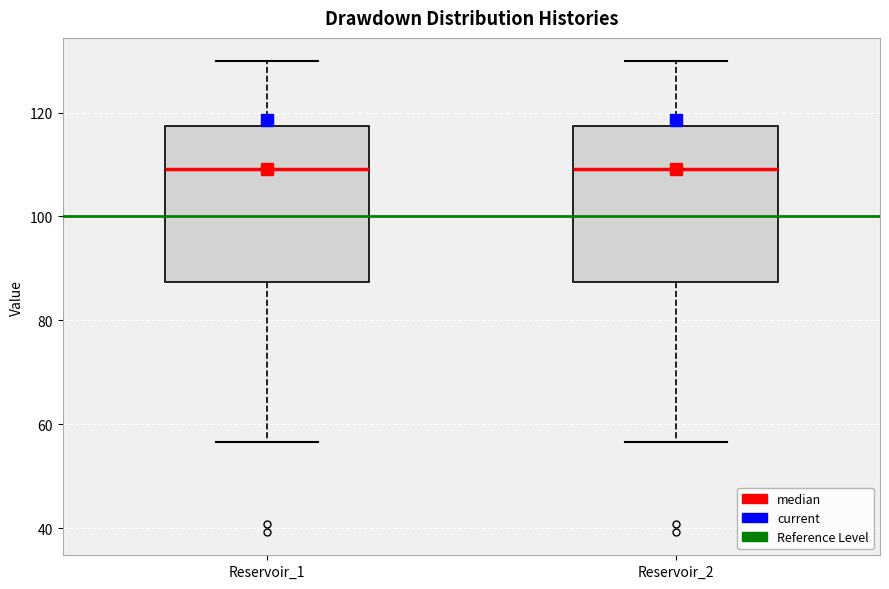

Where does the upper whisker of the box for Reservoir_2 end on the y-axis? The values are not printed on the chart, so give them approximately, as read against the axis.

130